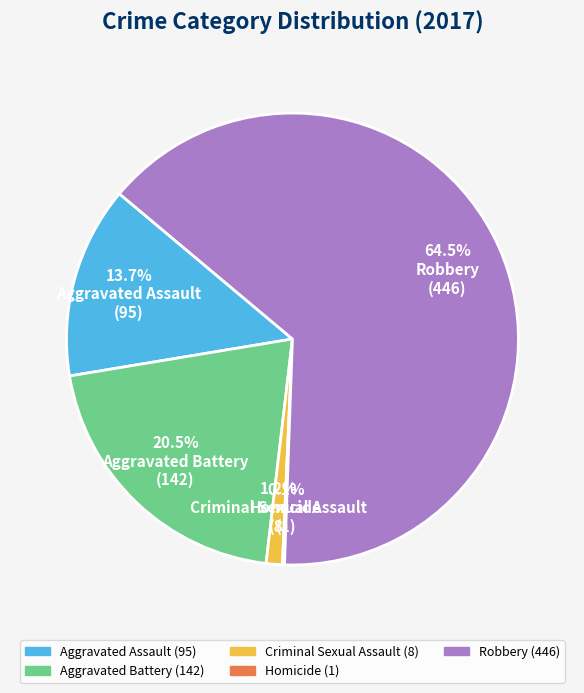

Is there a majority slice in this chart?

Yes